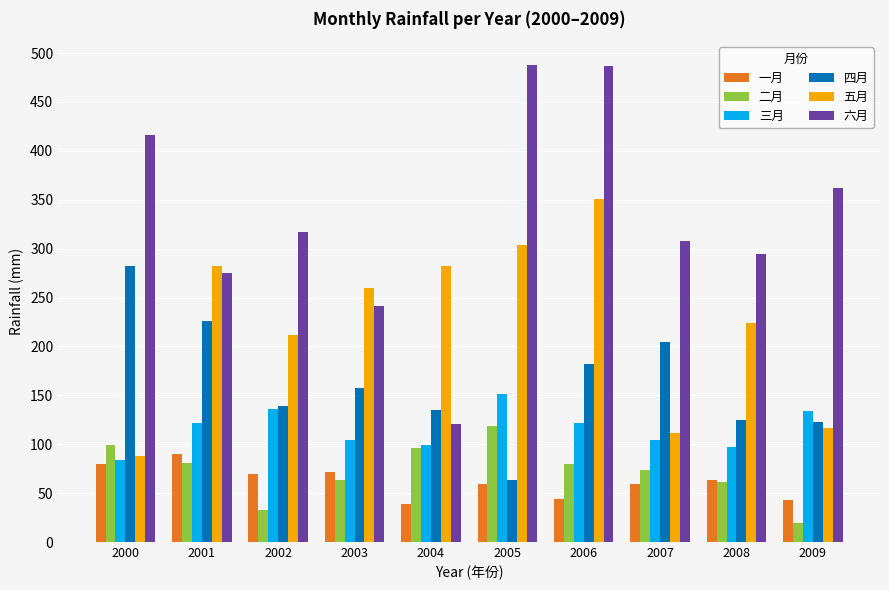

List the series in order of their peak value, lowest first.

一月, 二月, 三月, 四月, 五月, 六月